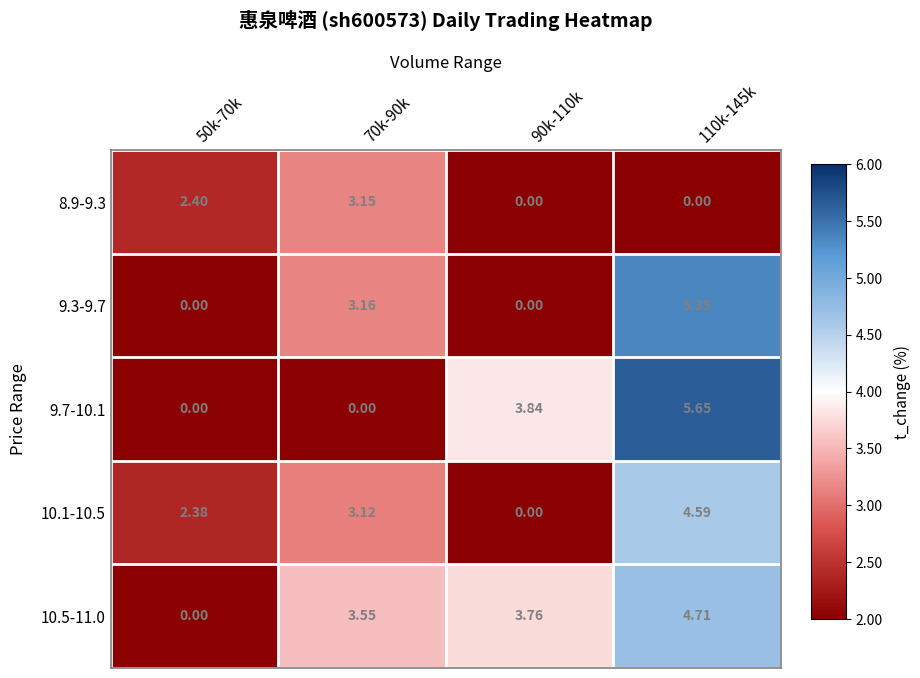

Is the value of 10.5-11.0 at 70k-90k greater than the value of 10.1-10.5 at 50k-70k?

Yes